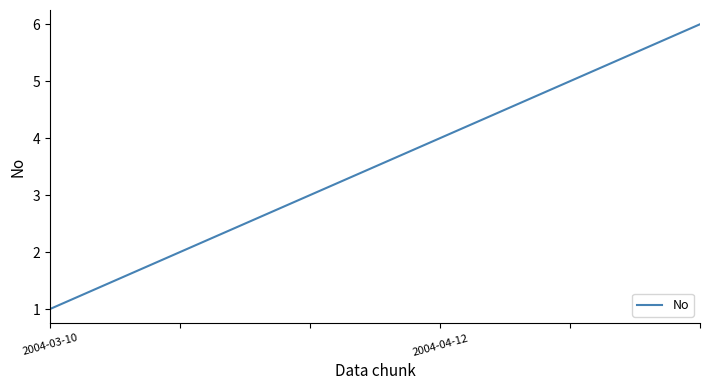

True or false: there are more than 0 points higher than both neighbors.

False